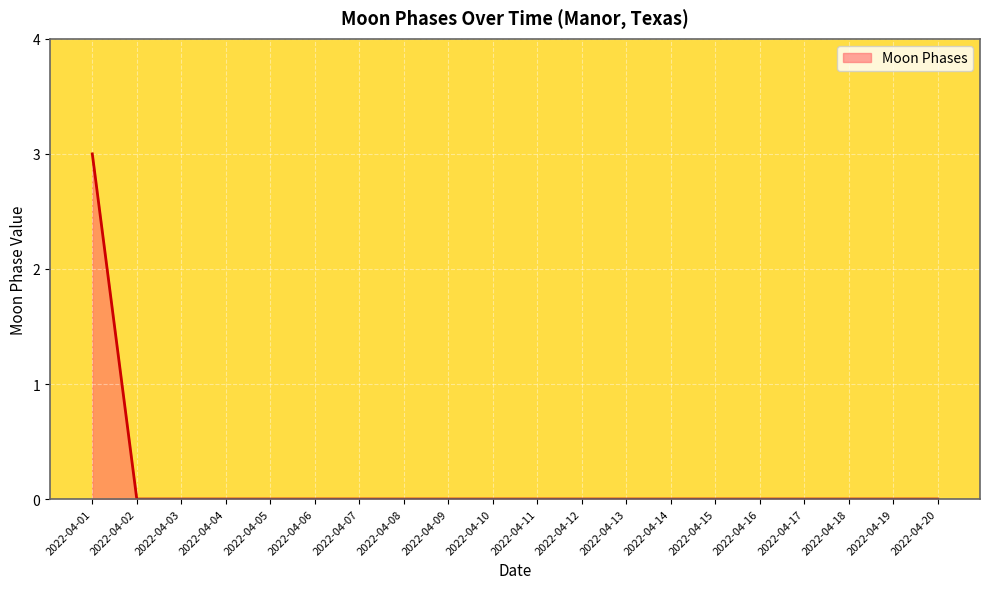

Between 2022-04-02 and 2022-04-01, which is larger?

2022-04-01